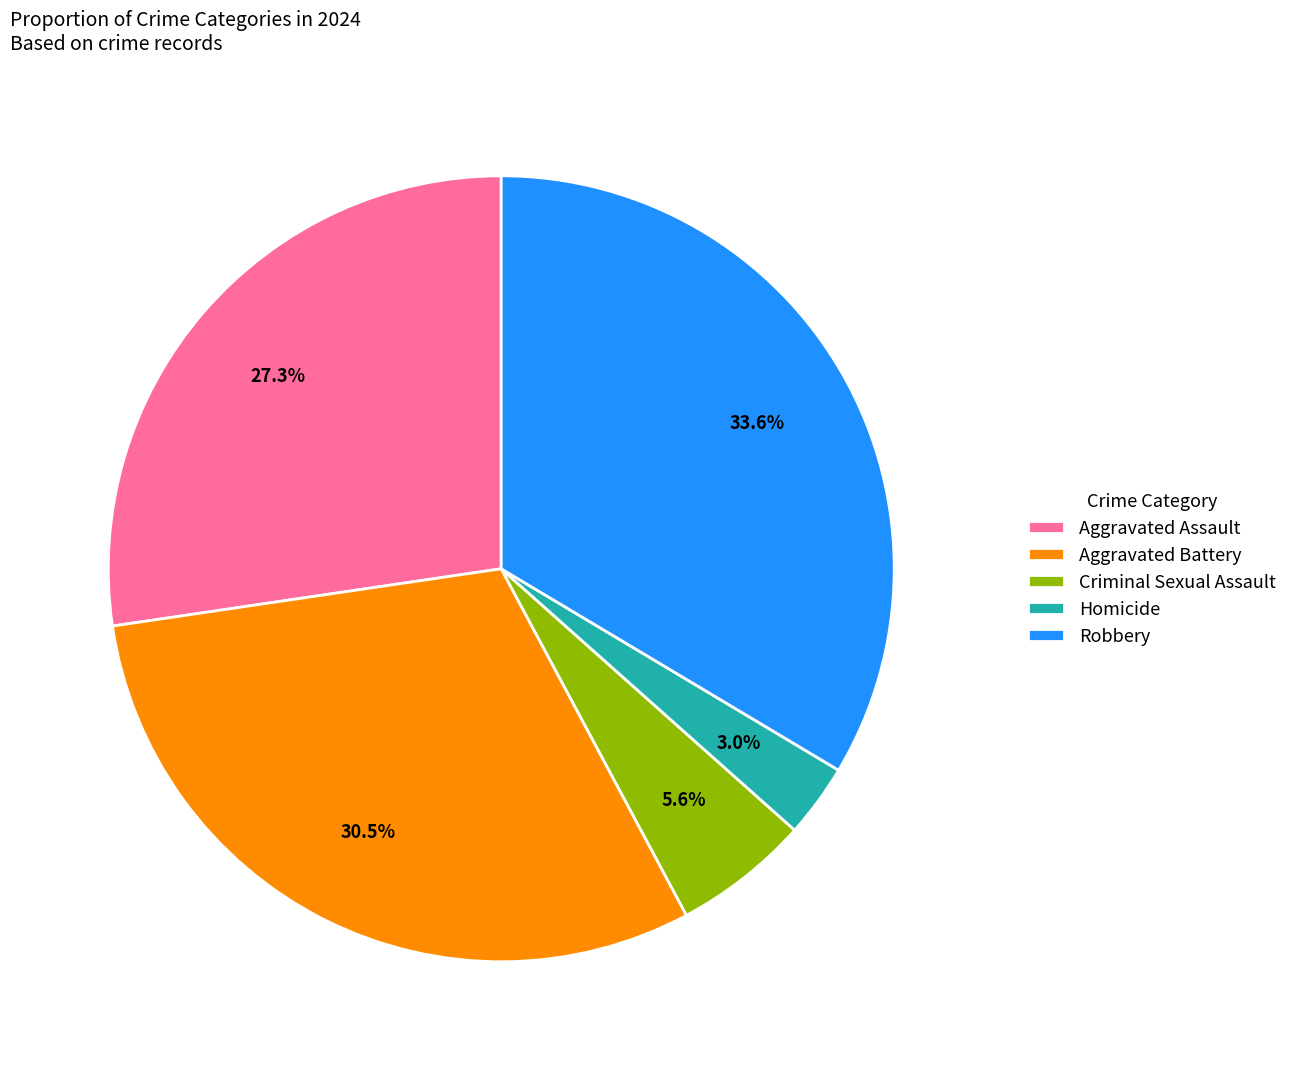

To the nearest percent, what is the difference between the largest and smallest slice percentages?

31%